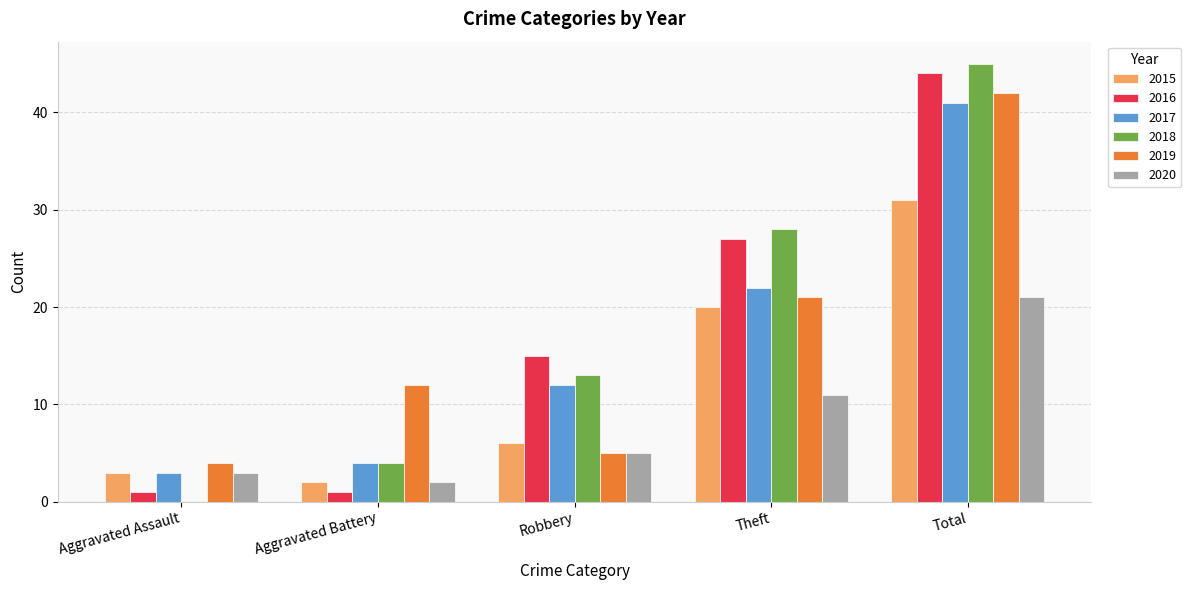

Reading left to right, transcribe all the data shown in this chart.

2015: Aggravated Assault=3	Aggravated Battery=2	Robbery=6	Theft=20	Total=31
2016: Aggravated Assault=1	Aggravated Battery=1	Robbery=15	Theft=27	Total=44
2017: Aggravated Assault=3	Aggravated Battery=4	Robbery=12	Theft=22	Total=41
2018: Aggravated Assault=0	Aggravated Battery=4	Robbery=13	Theft=28	Total=45
2019: Aggravated Assault=4	Aggravated Battery=12	Robbery=5	Theft=21	Total=42
2020: Aggravated Assault=3	Aggravated Battery=2	Robbery=5	Theft=11	Total=21